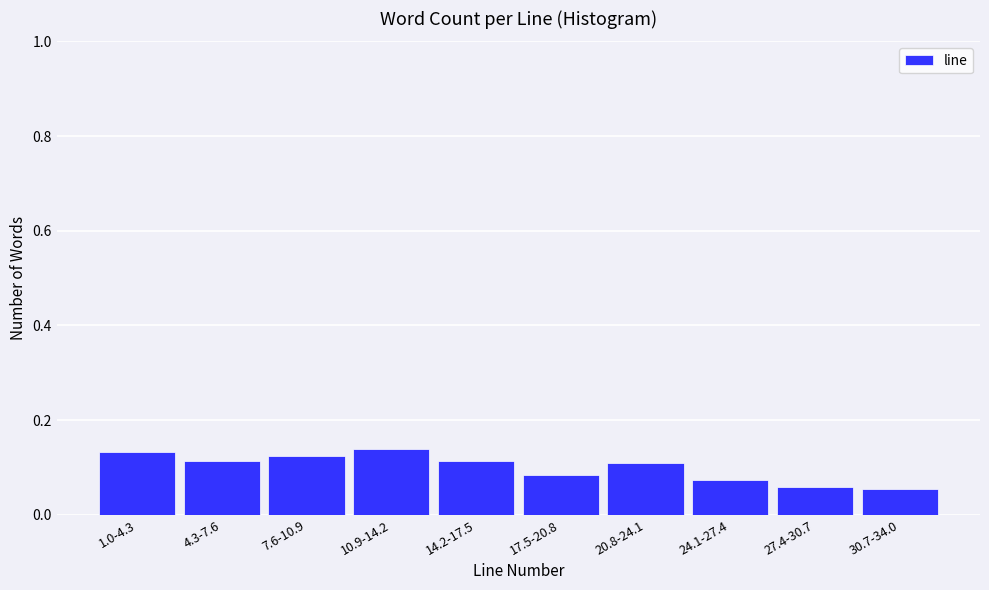

What is the label of the 2nd bar from the left?

4.3-7.6